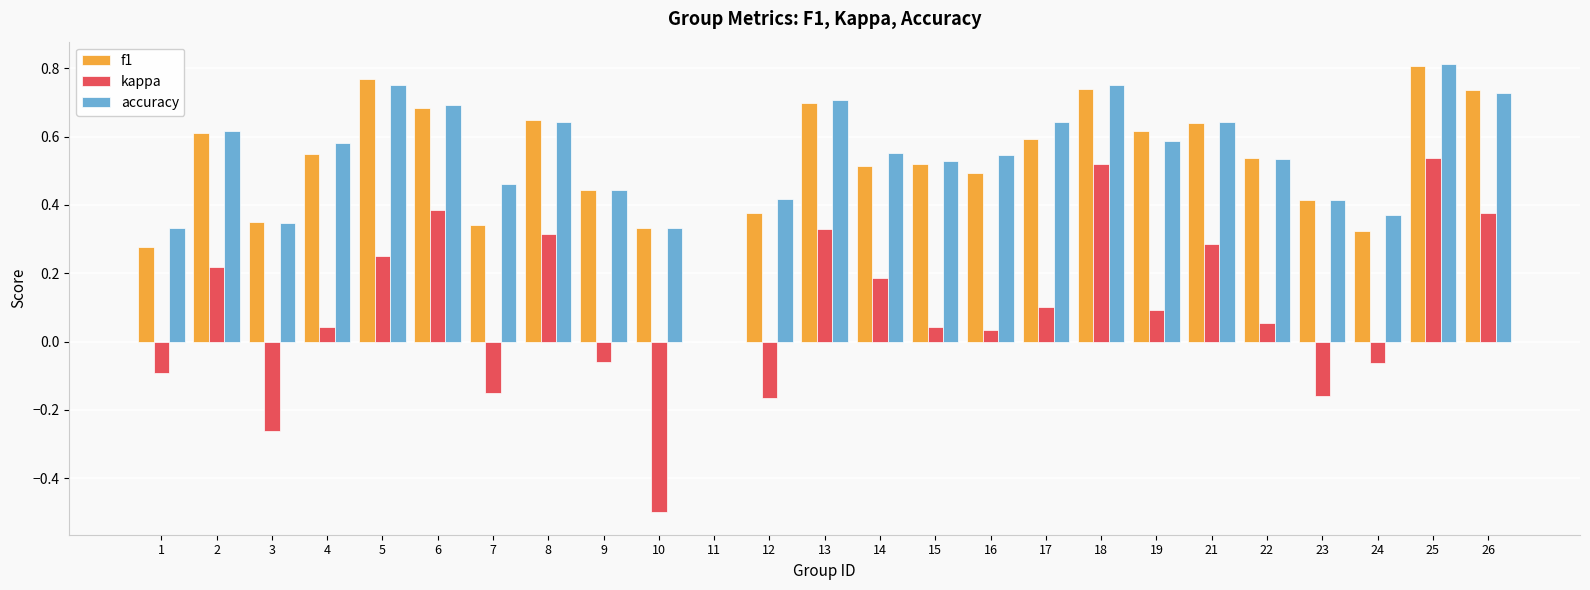

How many distinct data groups are displayed?

3